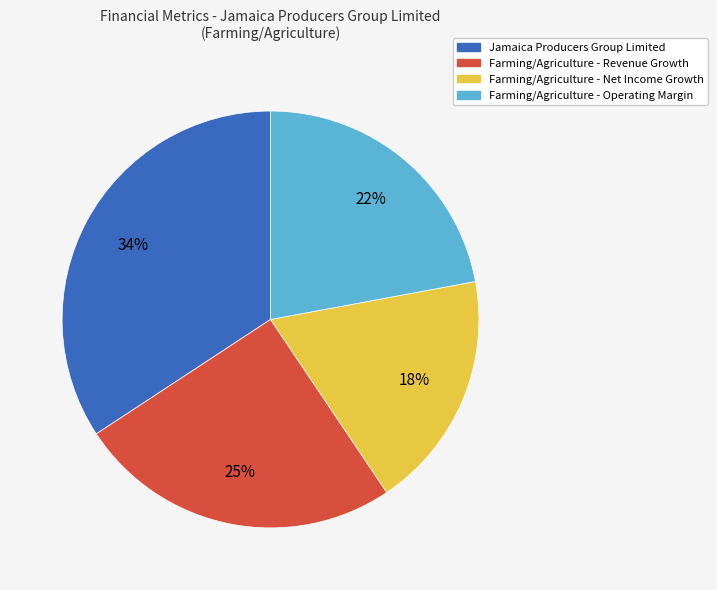

To the nearest percent, what is the difference between the largest and smallest slice percentages?

16%